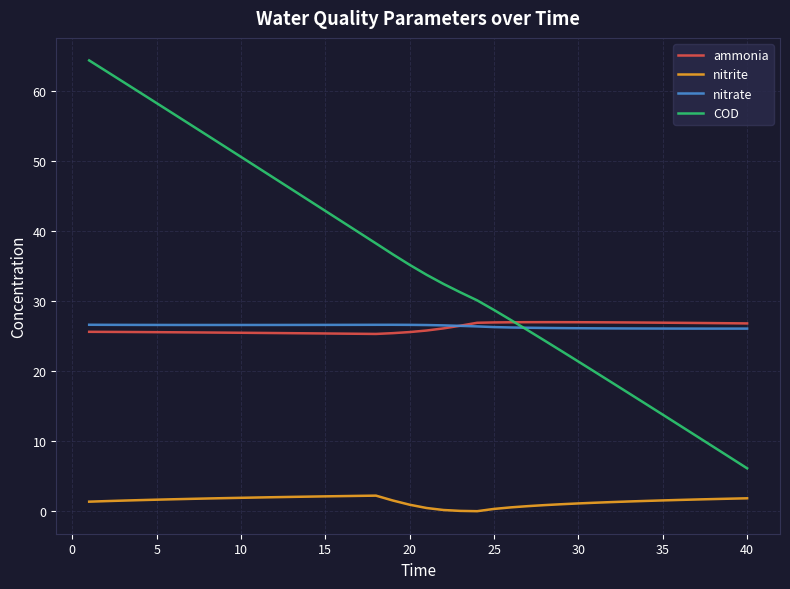

What is the maximum value for ammonia?

27.0